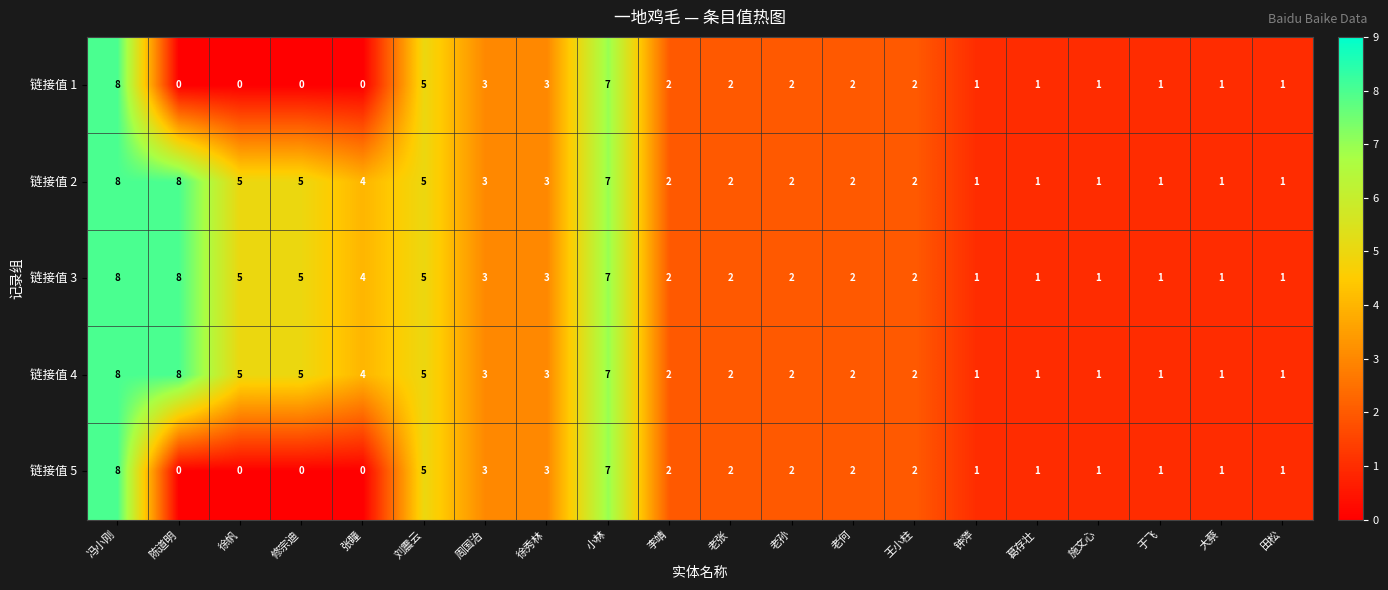

The 链接值 5 series shows 1 at 大蔡. True or false?

True